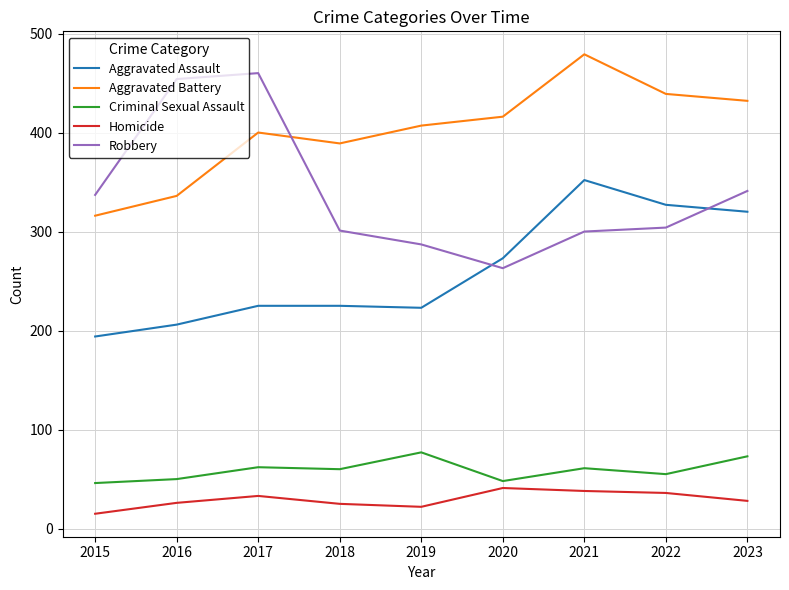

True or false: Aggravated Battery and Homicide cross at least once.

False